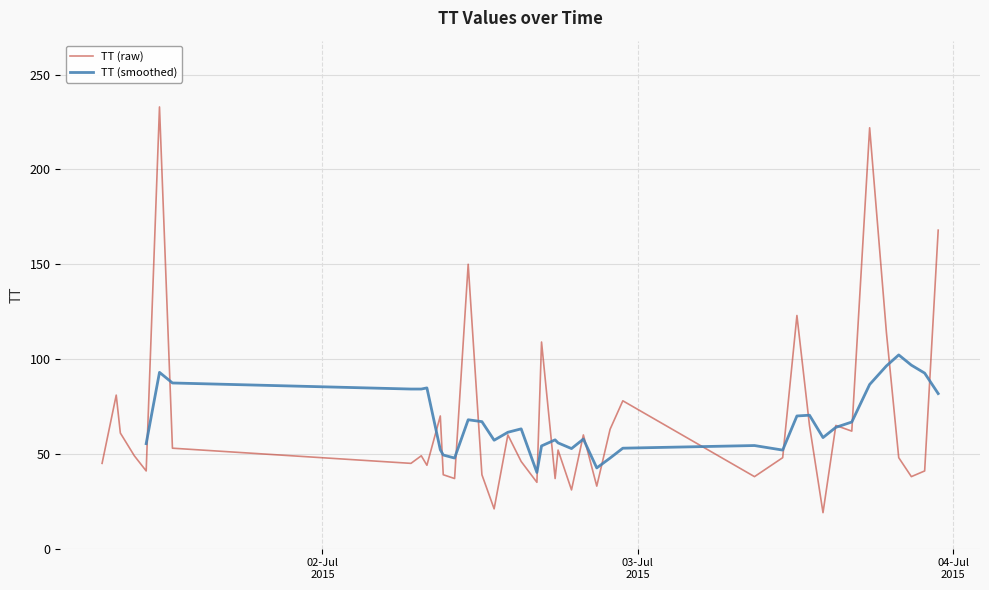

Rank the categories by value from highest to lowest.

2015-07-01T11:35:51, 2015-07-03T17:39:04, 2015-07-03T22:52:07, 2015-07-02T11:05:37, 2015-07-03T12:06:55, 2015-07-03T18:55:40, 2015-07-02T16:40:38, 2015-07-01T08:18:15, 2015-07-02T22:51:49, 2015-07-02T08:58:18, 2015-07-03T13:04:18, 2015-07-03T15:04:39, 2015-07-02T21:53:44, 2015-07-03T16:17:31, 2015-07-01T08:37:04, 2015-07-02T14:06:51, 2015-07-02T19:51:41, 2015-07-01T12:34:59, 2015-07-02T17:56:09, 2015-07-01T09:40:53, 2015-07-02T07:31:27, 2015-07-03T11:01:55, 2015-07-03T19:51:54, 2015-07-02T15:07:34, 2015-07-01T07:13:40, 2015-07-02T06:44:18, 2015-07-02T07:57:06, 2015-07-01T10:35:03, 2015-07-03T21:50:16, 2015-07-02T12:08:20, 2015-07-02T09:11:45, 2015-07-03T20:49:31, 2015-07-03T08:53:10, 2015-07-02T17:42:39, 2015-07-02T10:03:32, 2015-07-02T16:19:26, 2015-07-02T20:52:50, 2015-07-02T18:57:27, 2015-07-02T13:04:05, 2015-07-03T14:06:04